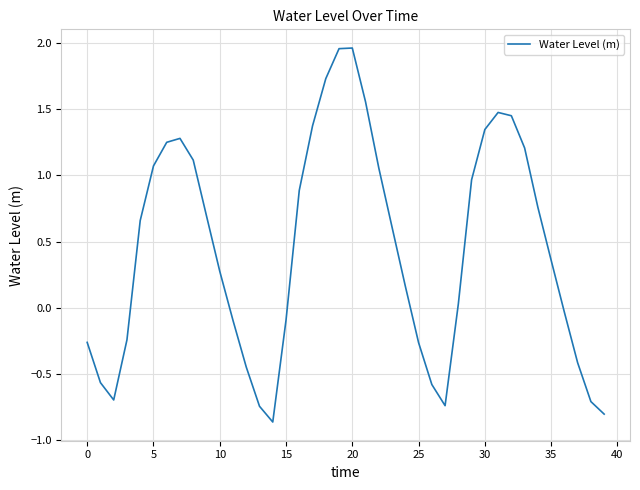

How many lines are shown in the chart?

1